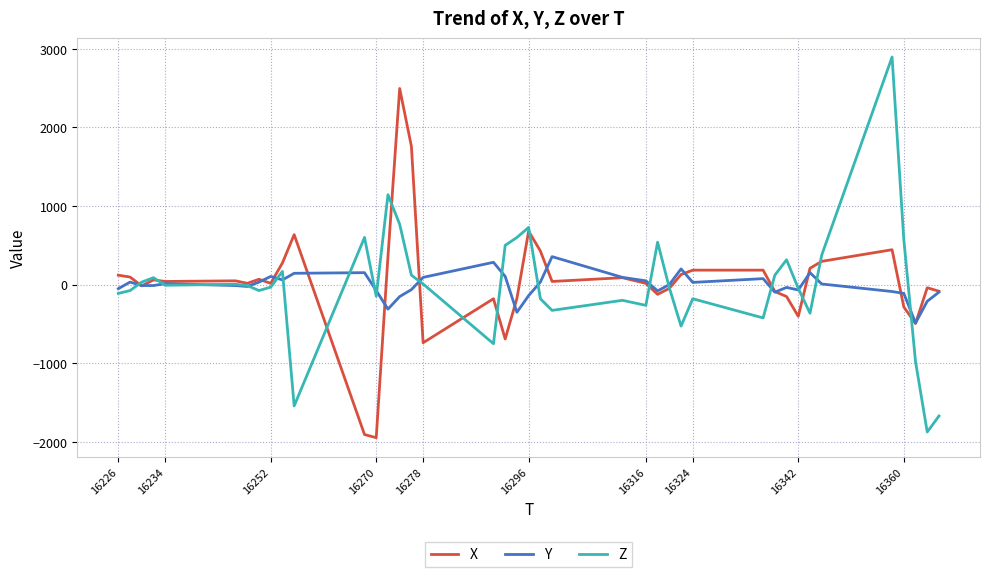

What is the maximum value for Z?

2896